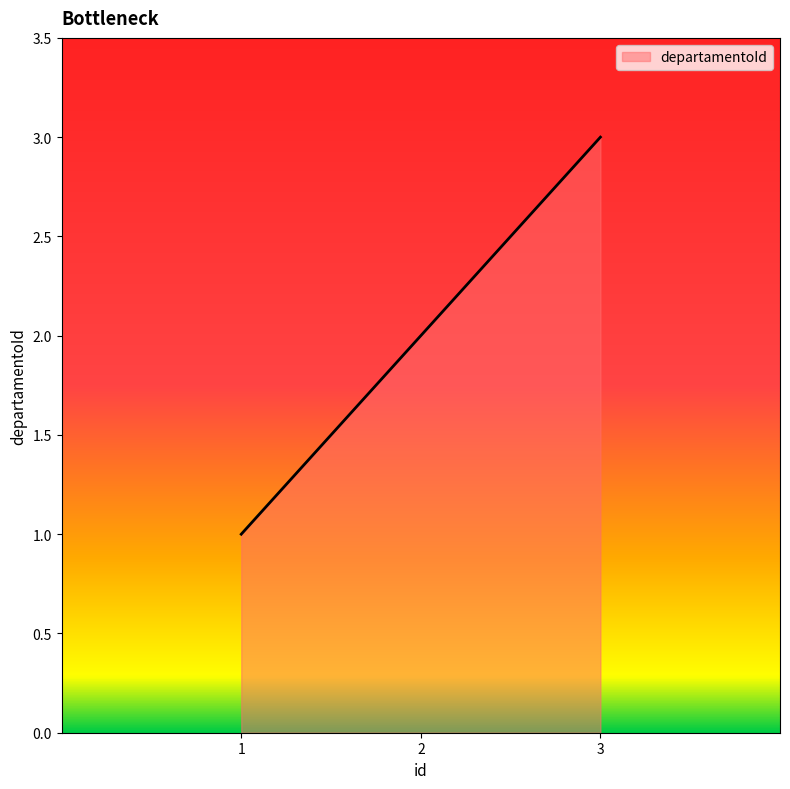

Between 3 and 2, which is larger?

3